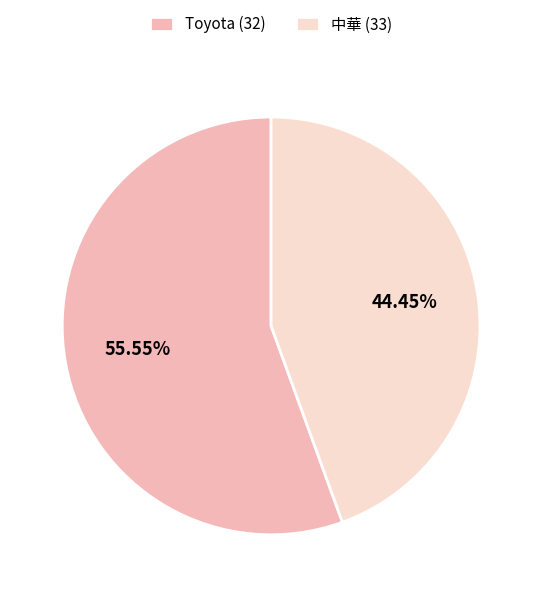

Between Toyota (32) and 中華 (33), which is larger?

Toyota (32)